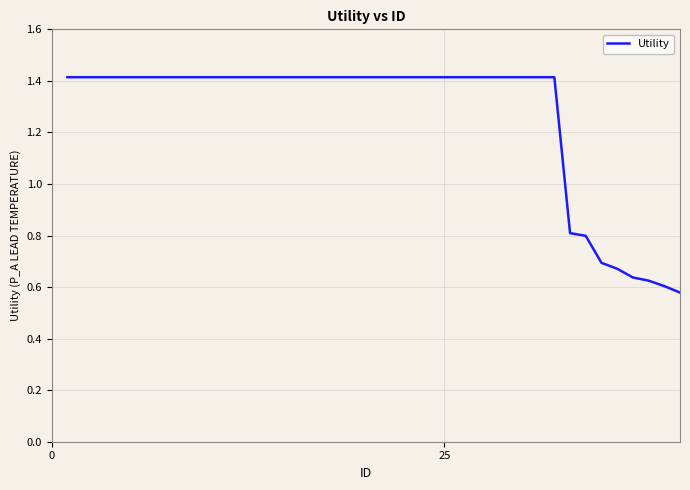

What is the difference between the maximum and minimum values?

0.8